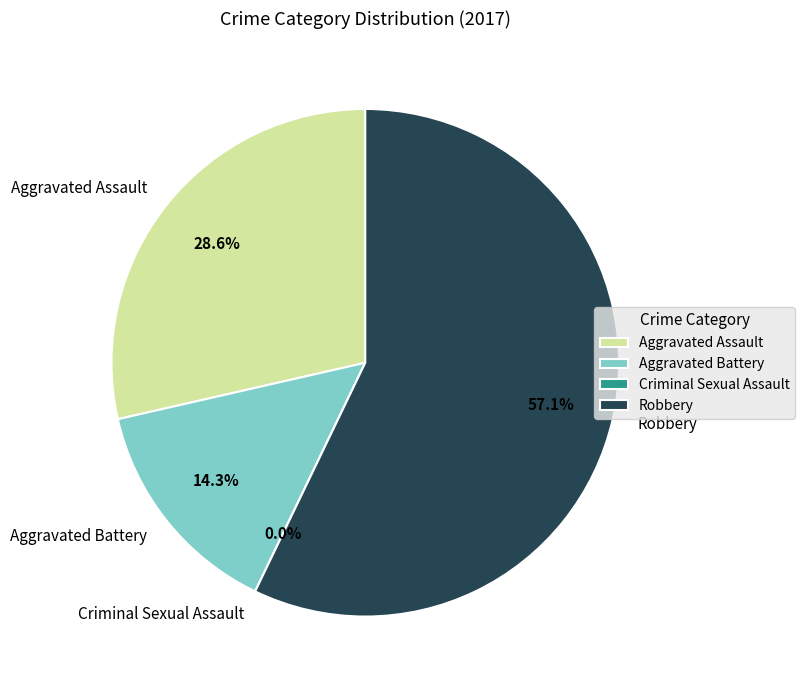

Rank the categories by value from highest to lowest.

Robbery, Aggravated Assault, Aggravated Battery, Criminal Sexual Assault